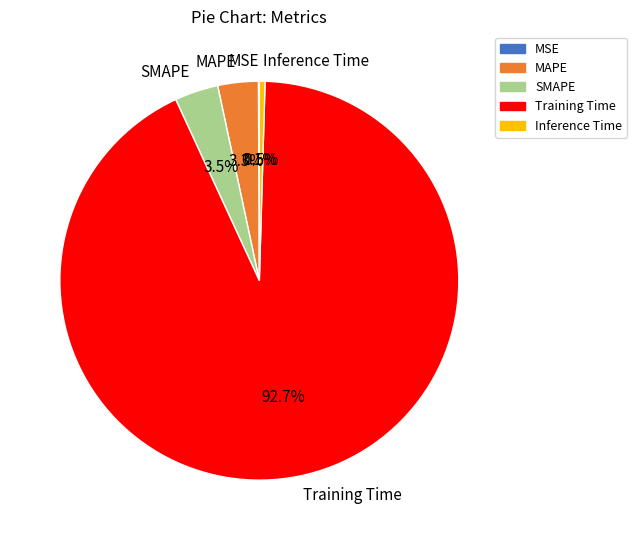

Does any single category account for the majority?

Yes